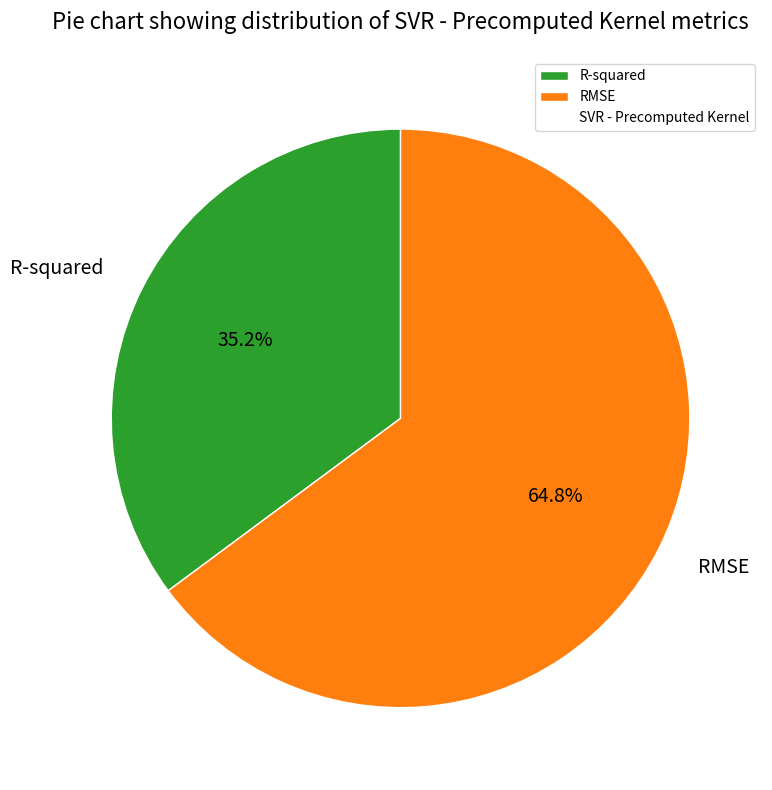

Which slice is the largest?

RMSE